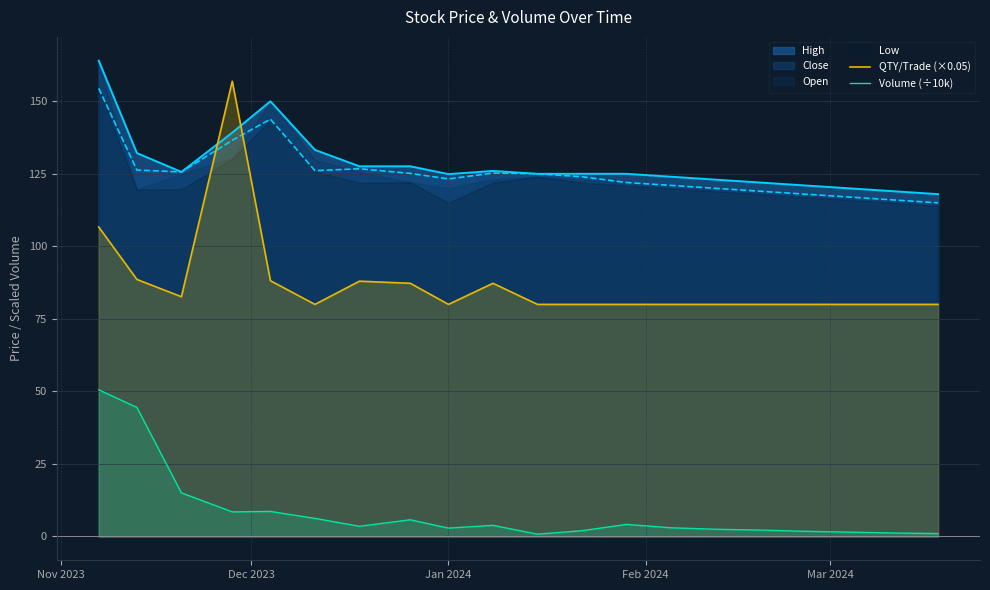

Which series has the largest range (max minus min)?

QTY/Trade (×0.05)